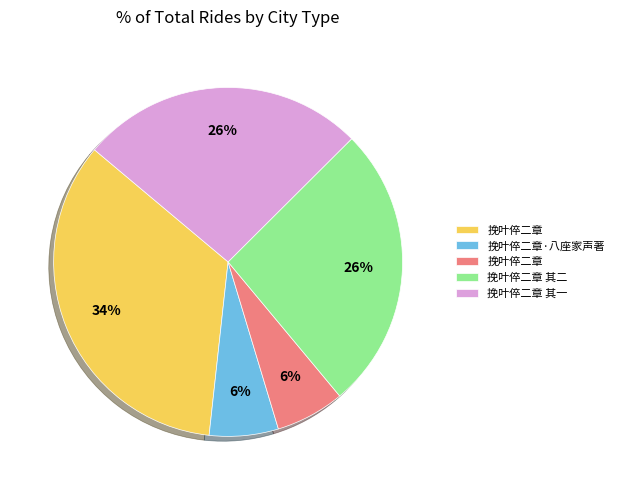

To the nearest percent, what is the average slice percentage?

20%